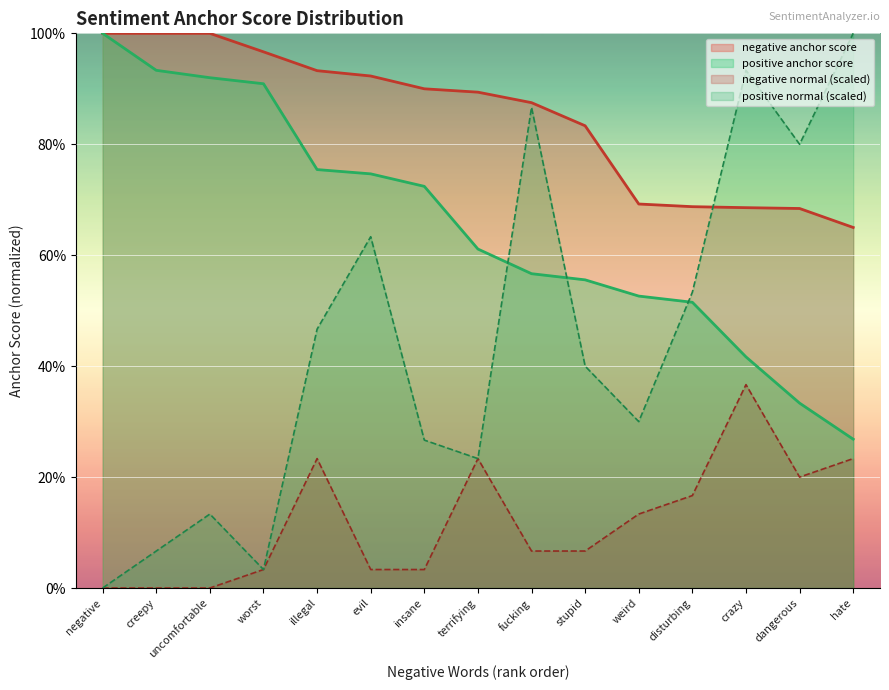

What is the lowest value of the negative anchor score series?

0.7